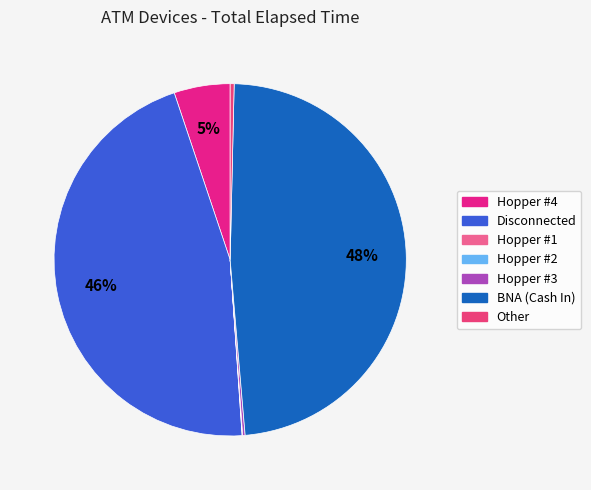

Is Hopper #3 the majority of the pie?

No